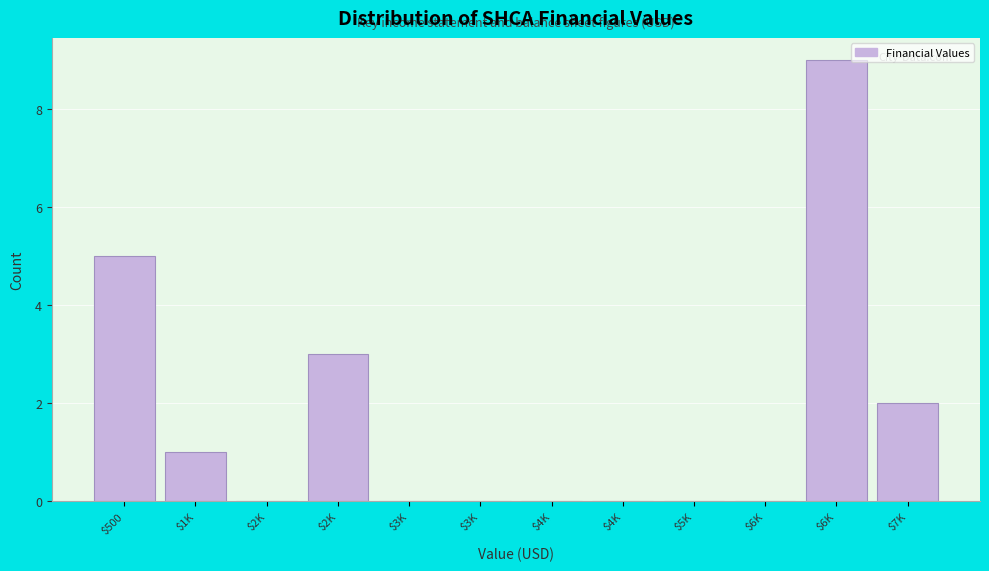

Count the number of categories in the chart.

12